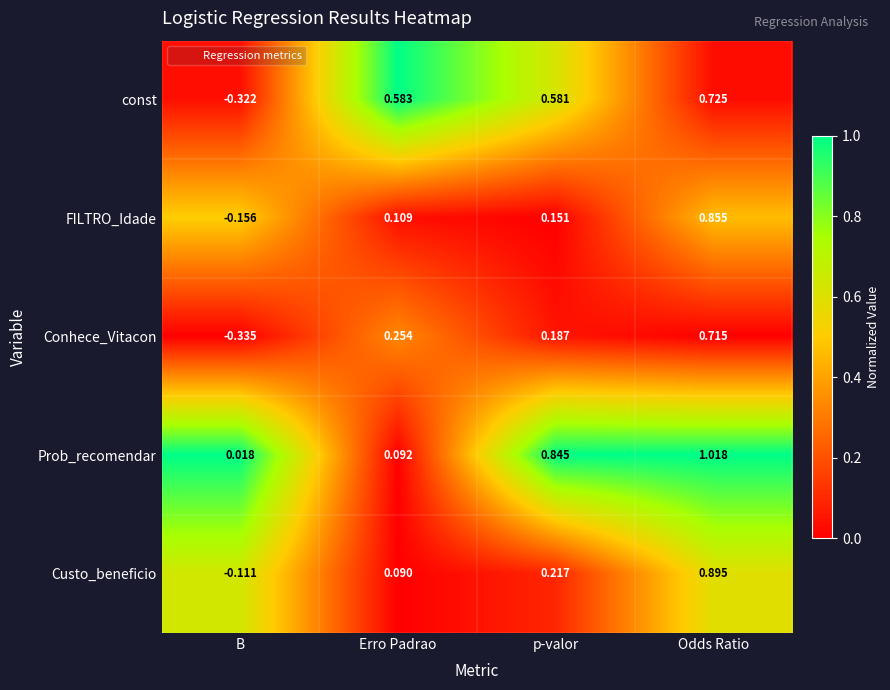

At which label is FILTRO_Idade closest to 0?

Erro Padrao